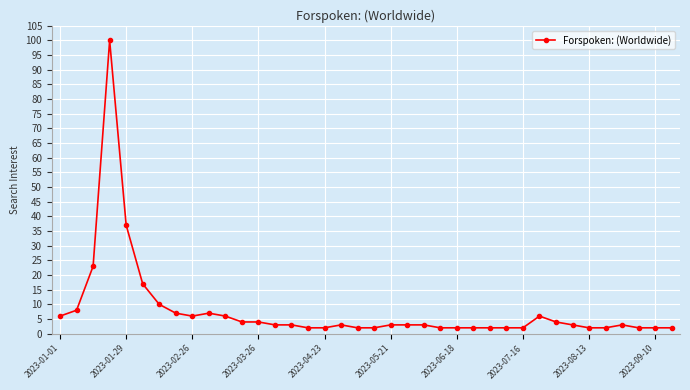

What is the greatest value displayed?

100